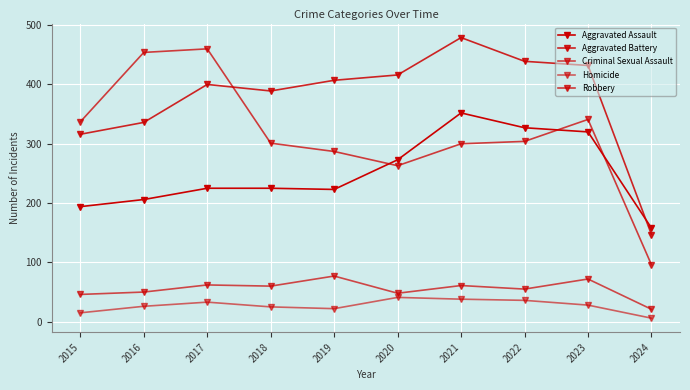

How many lines are shown in the chart?

5